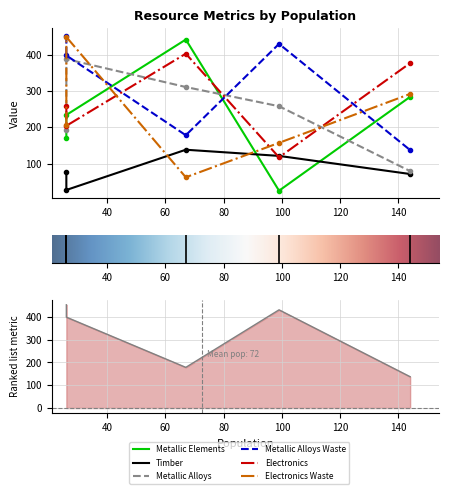

The value of Metallic Alloys Waste at Houtu is 178. True or false?

True